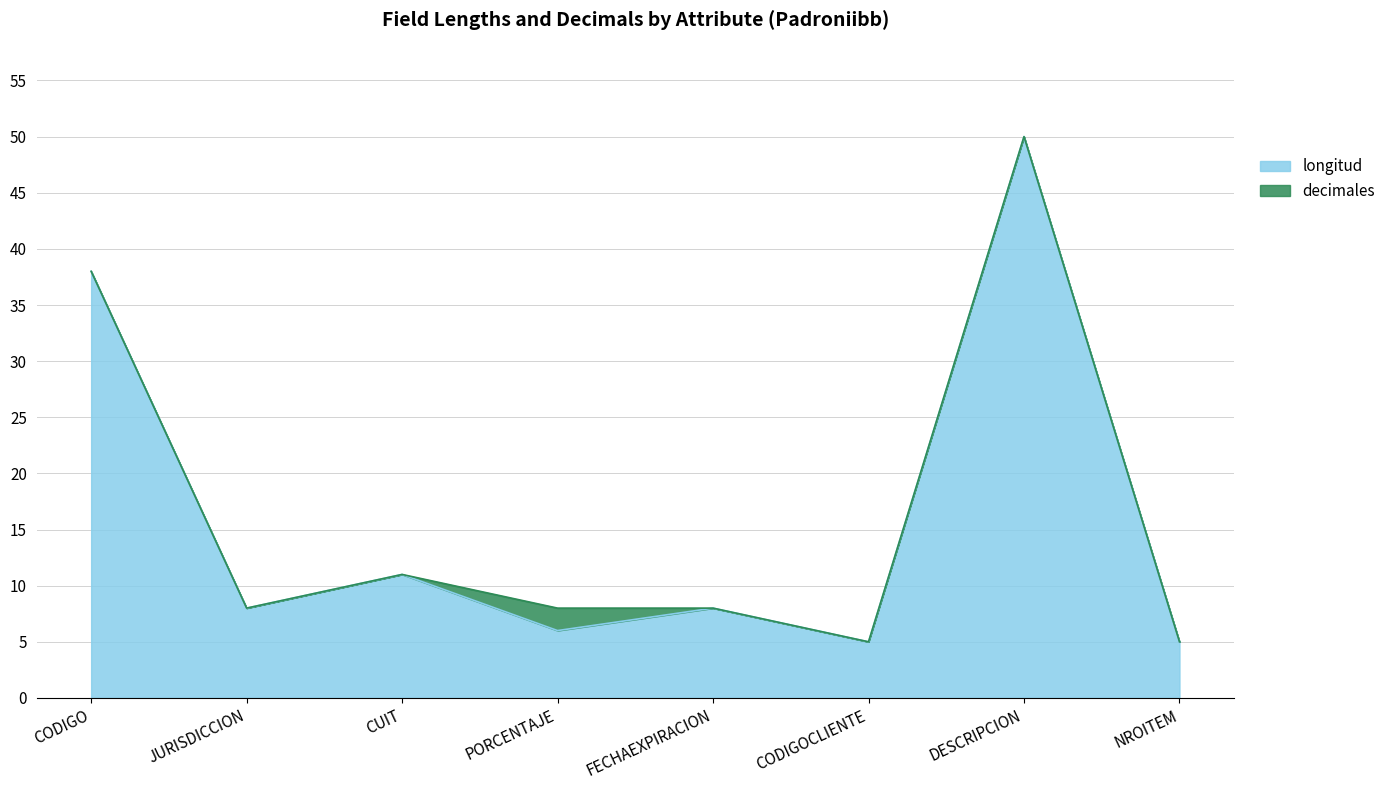

Rank the categories by value from highest to lowest.

DESCRIPCION, CODIGO, CUIT, JURISDICCION, FECHAEXPIRACION, PORCENTAJE, CODIGOCLIENTE, NROITEM